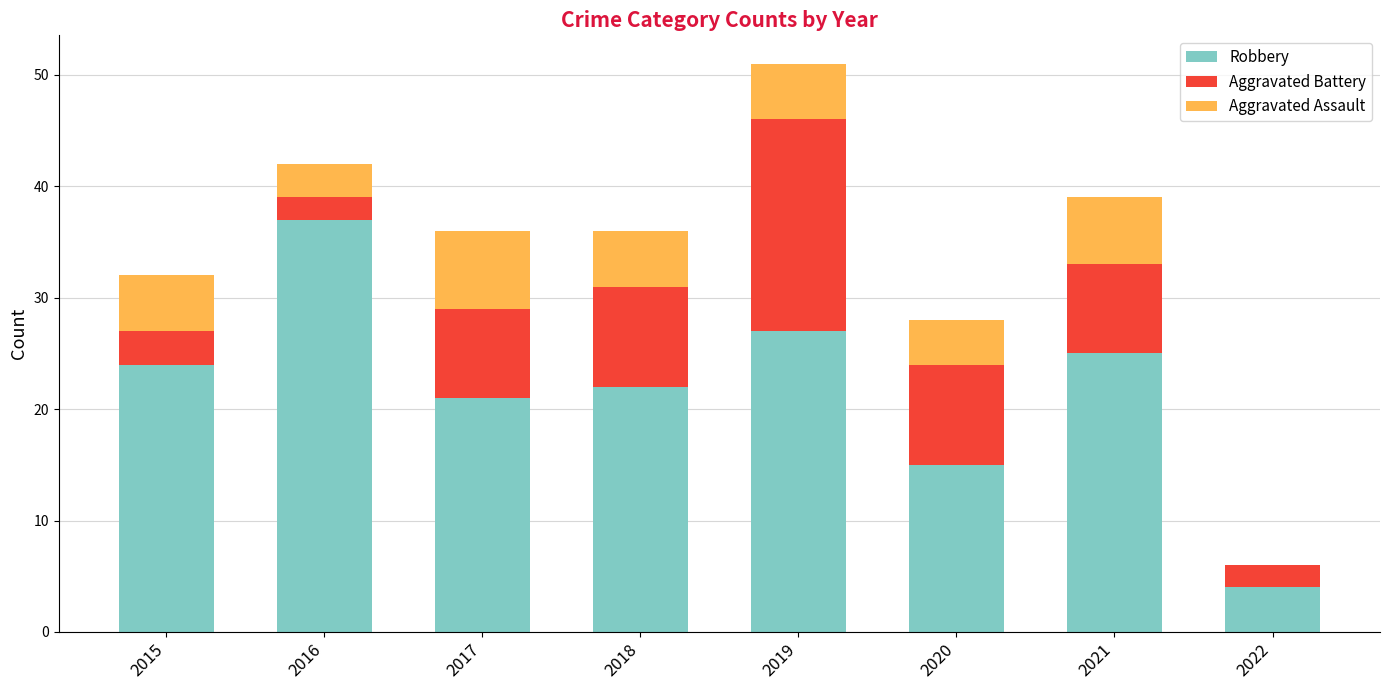

The value of Robbery at 2018 is 22. True or false?

True